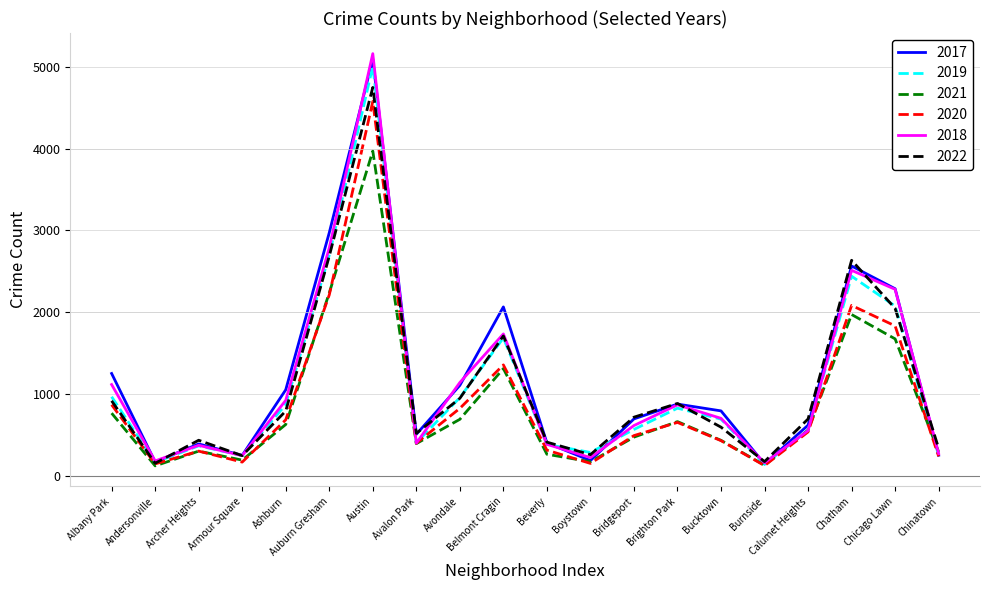

Which series has the largest range (max minus min)?

2018